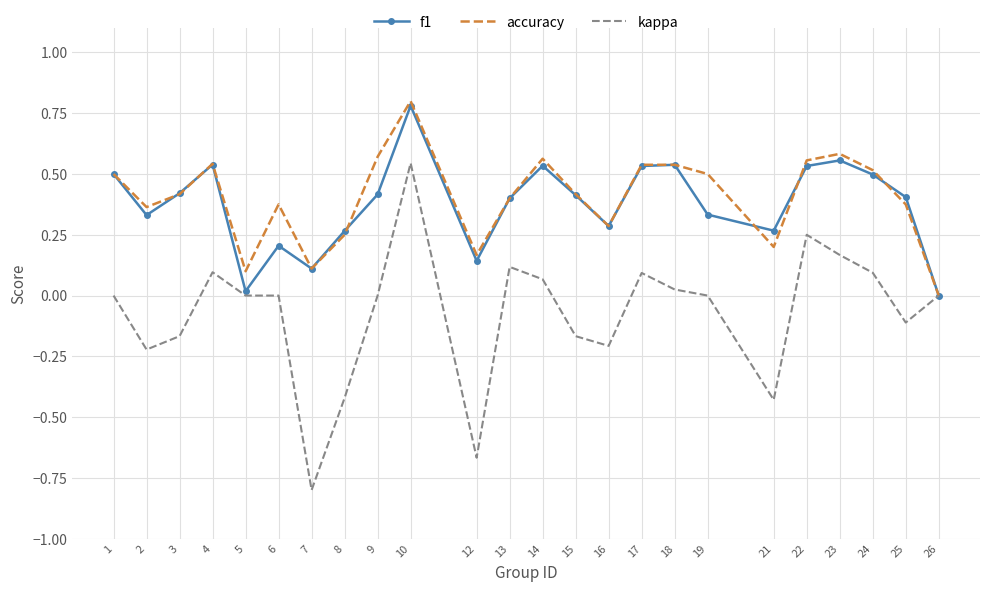

At which category does accuracy reach its first local valley?

2